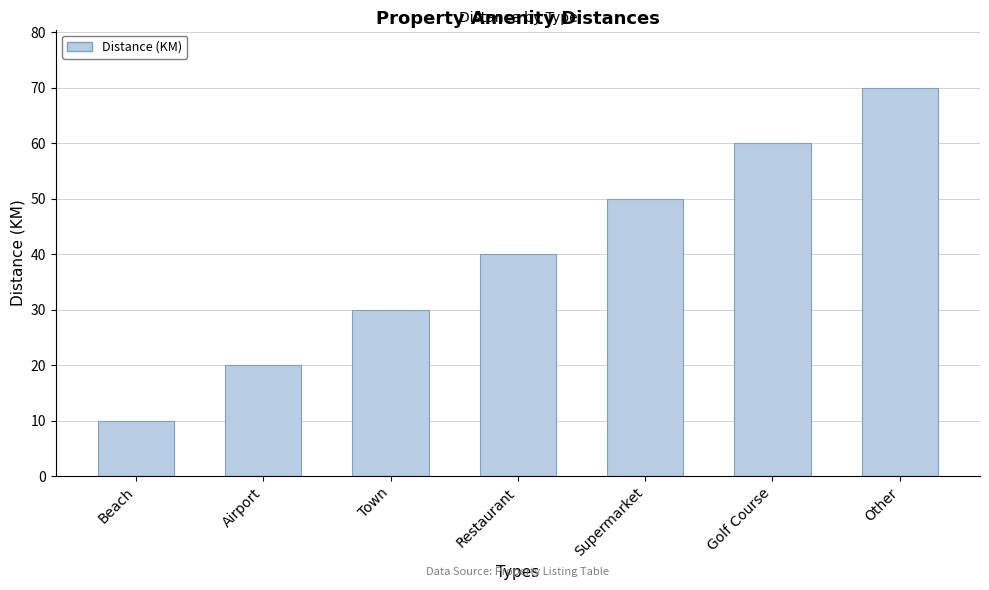

What is the sum of all values?

280